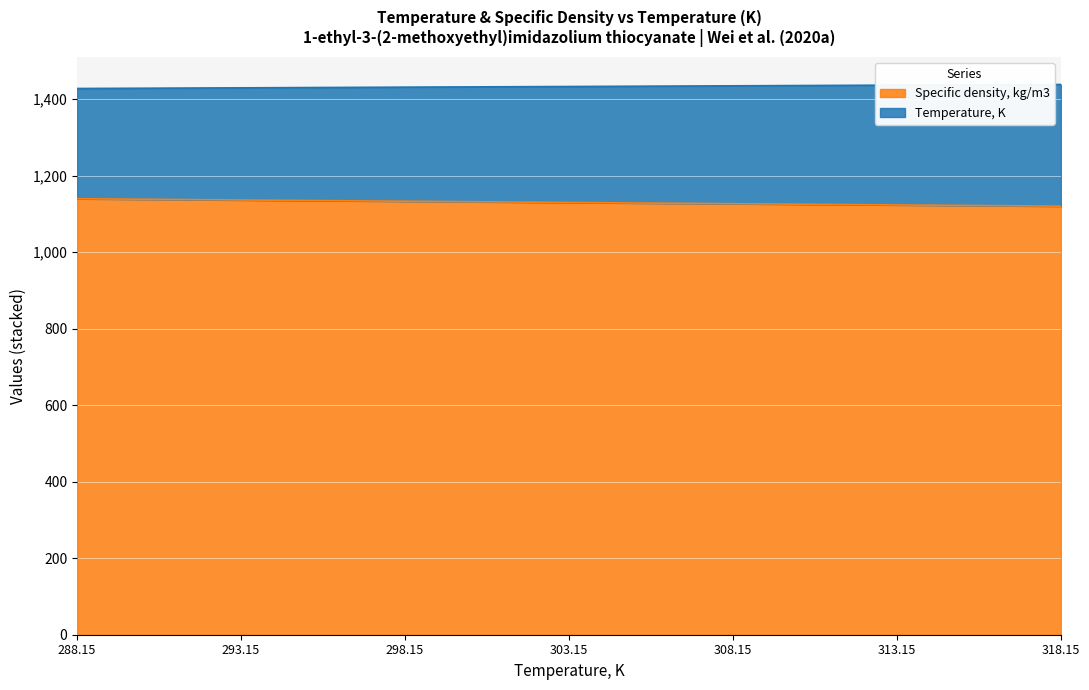

Between 288.15 and 308.15, which is larger?

288.15